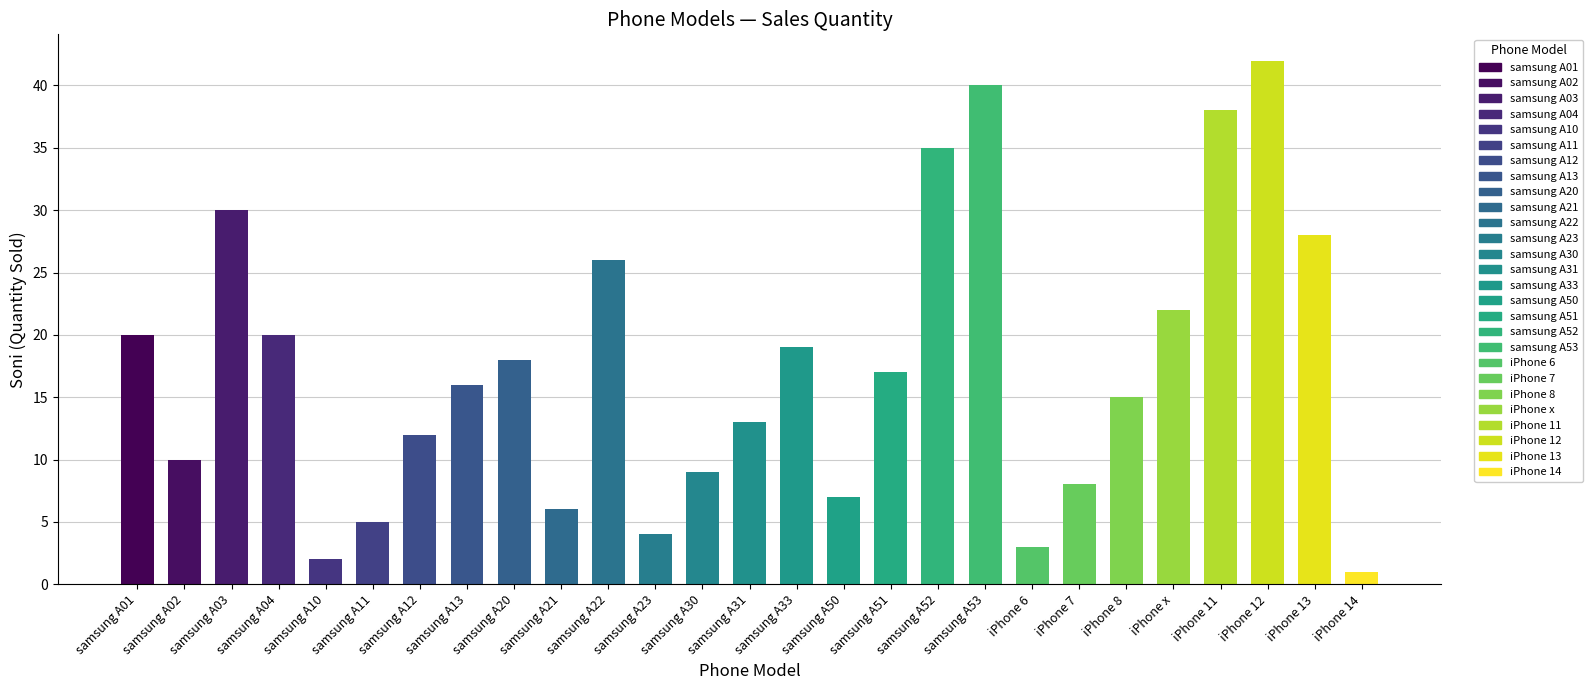

Reading left to right, transcribe all the data shown in this chart.

samsung A01=20	samsung A02=10	samsung A03=30	samsung A04=20	samsung A10=2	samsung A11=5	samsung A12=12	samsung A13=16	samsung A20=18	samsung A21=6	samsung A22=26	samsung A23=4	samsung A30=9	samsung A31=13	samsung A33=19	samsung A50=7	samsung A51=17	samsung A52=35	samsung A53=40	iPhone 6=3	iPhone 7=8	iPhone 8=15	iPhone x=22	iPhone 11=38	iPhone 12=42	iPhone 13=28	iPhone 14=1